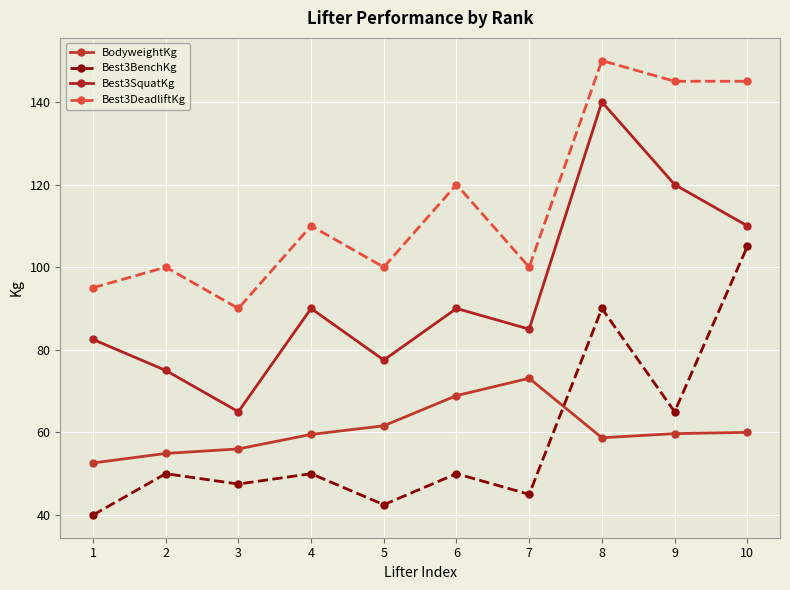

What is the smallest value displayed?

40.0